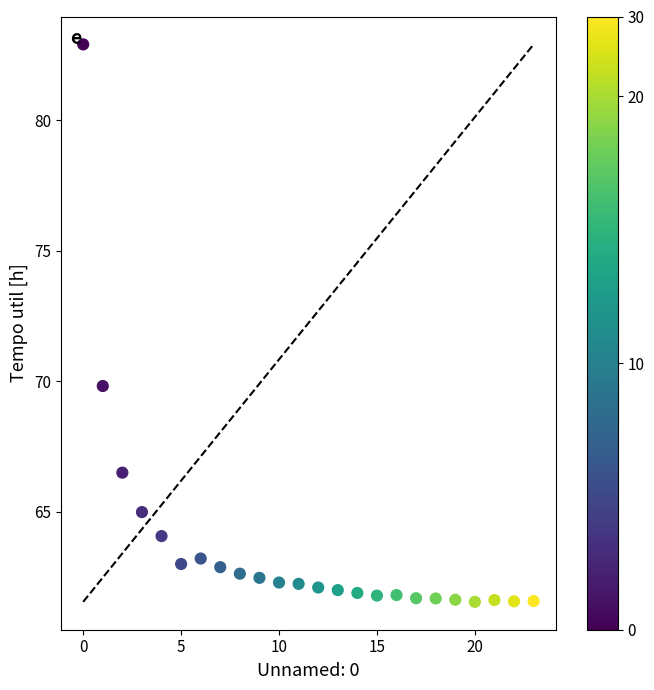

What is the range of Y values (max minus min)?

21.4